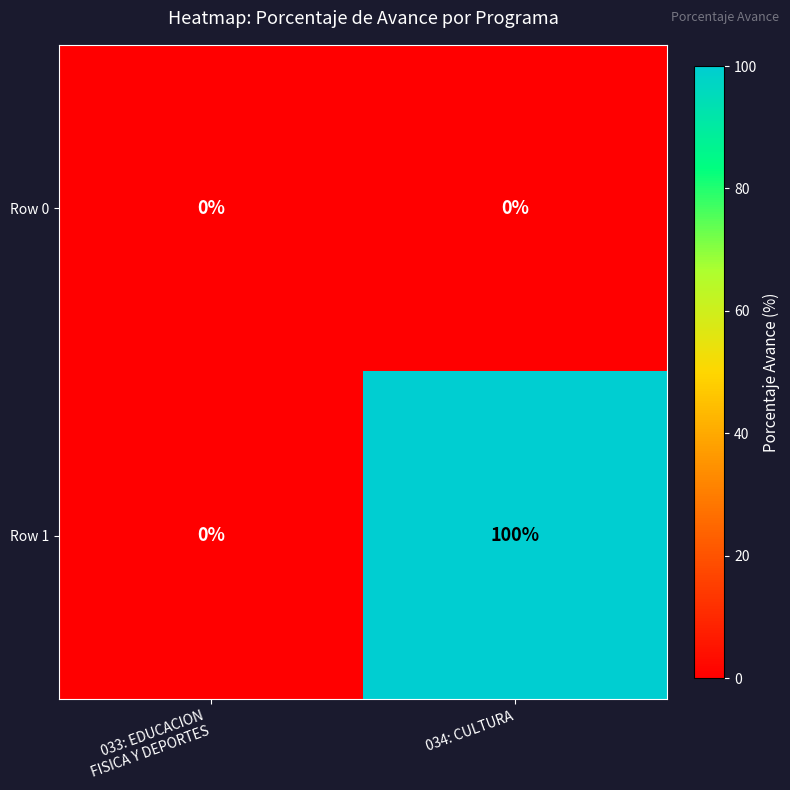

The value of Row 1 at 034: CULTURA is 100. True or false?

True